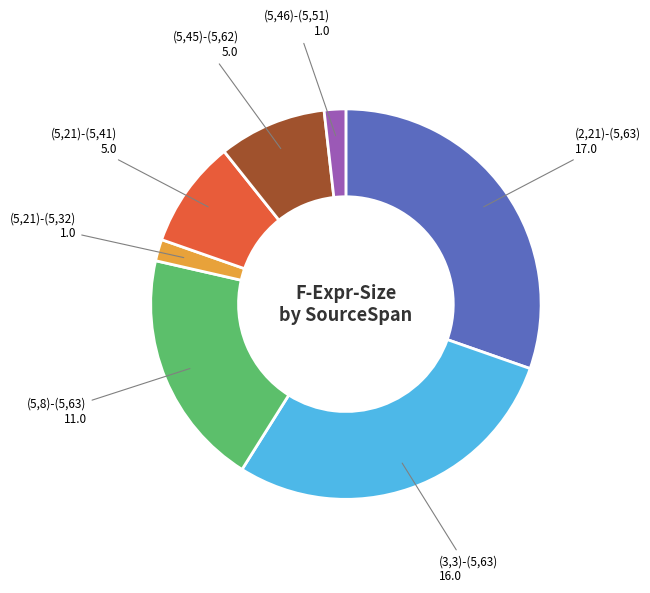

Does any single category account for the majority?

No